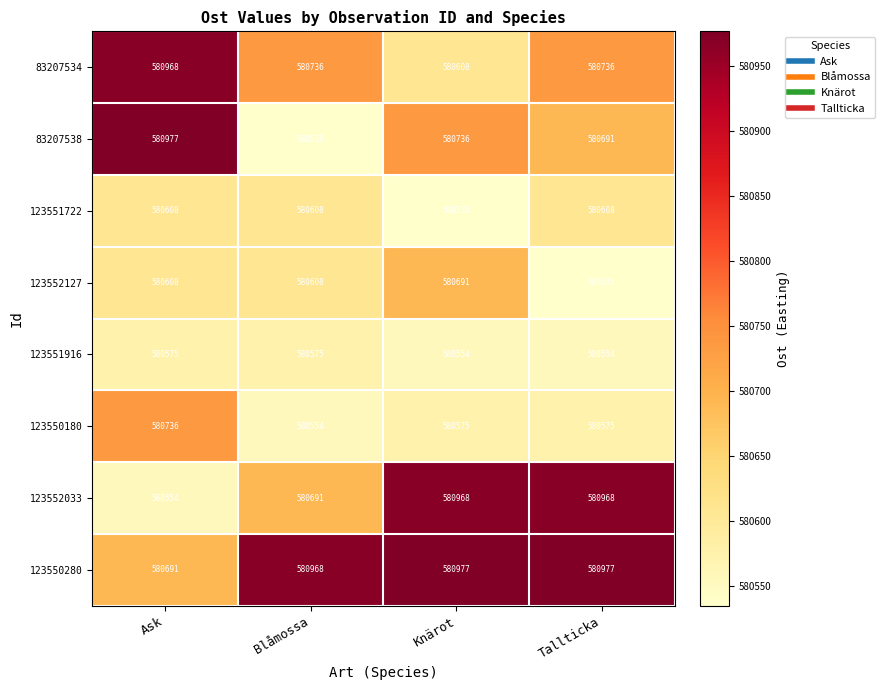

How many data points in 83207538 are less than 580736?

2